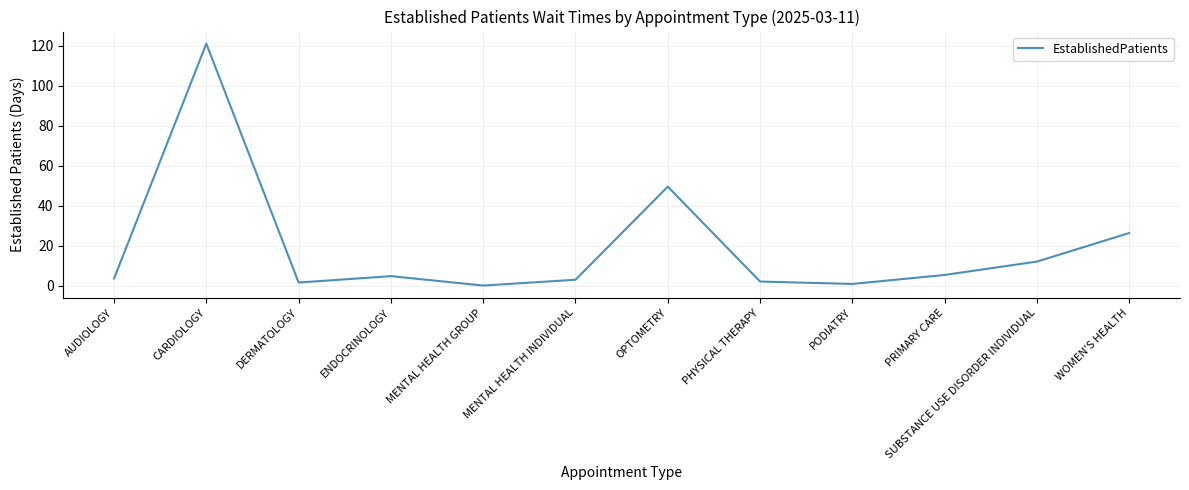

Which category has the highest value across all series?

CARDIOLOGY